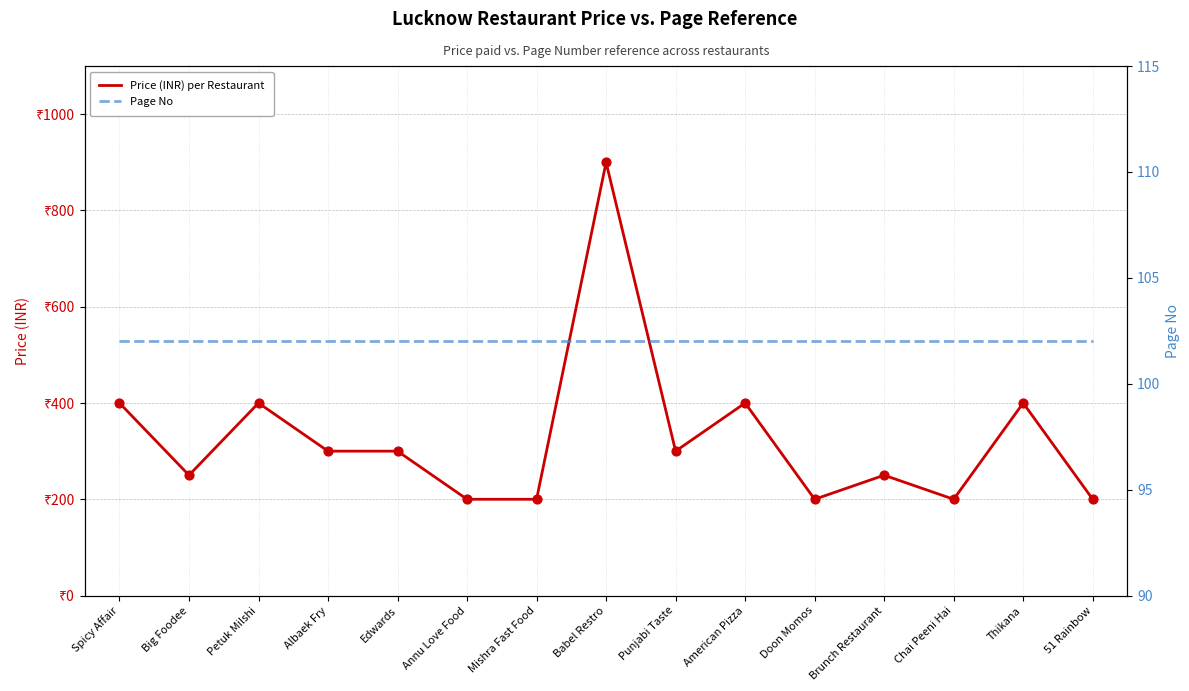

What is the total value across all series at Doon Momos?

302